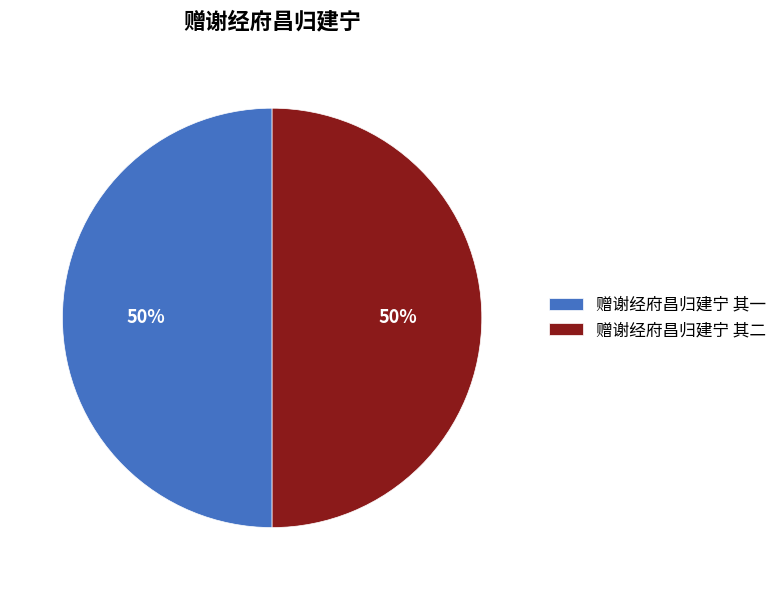

To the nearest percent, what is the combined percentage of 赠谢经府昌归建宁 其一 and 赠谢经府昌归建宁 其二?

100%